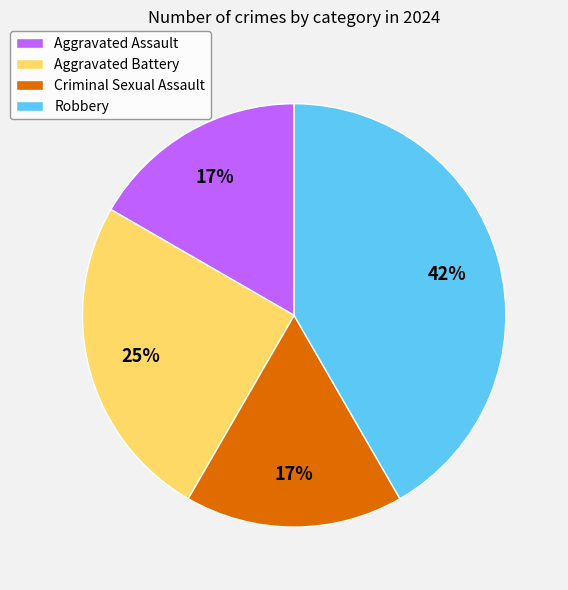

How many segments does this pie chart have?

4